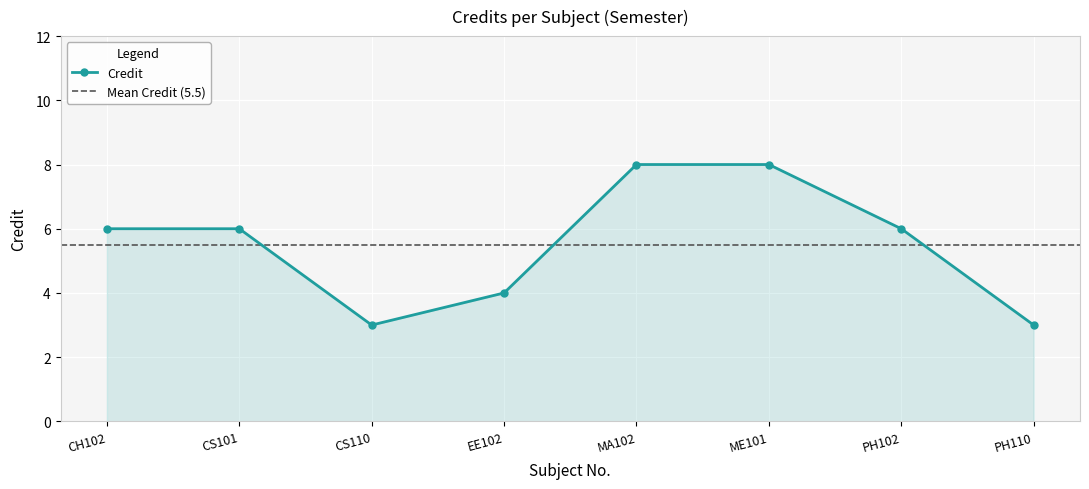

Is it true that Credit equals 8 at ME101?

True